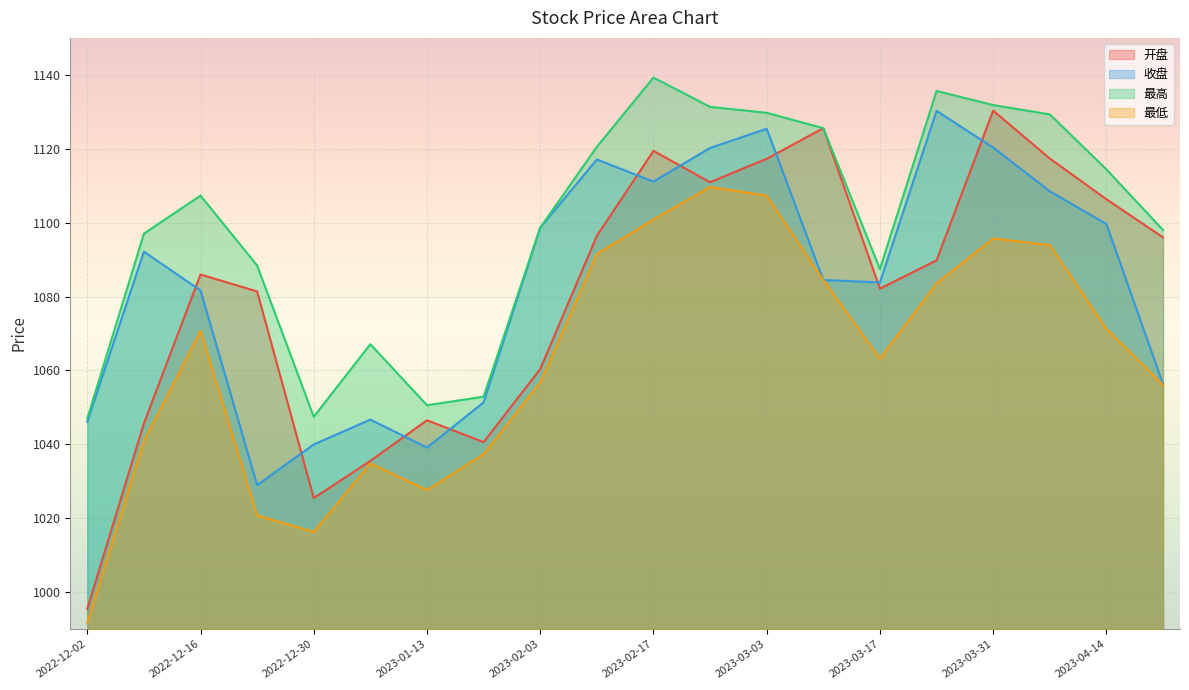

What is the minimum value for 最低?

991.8